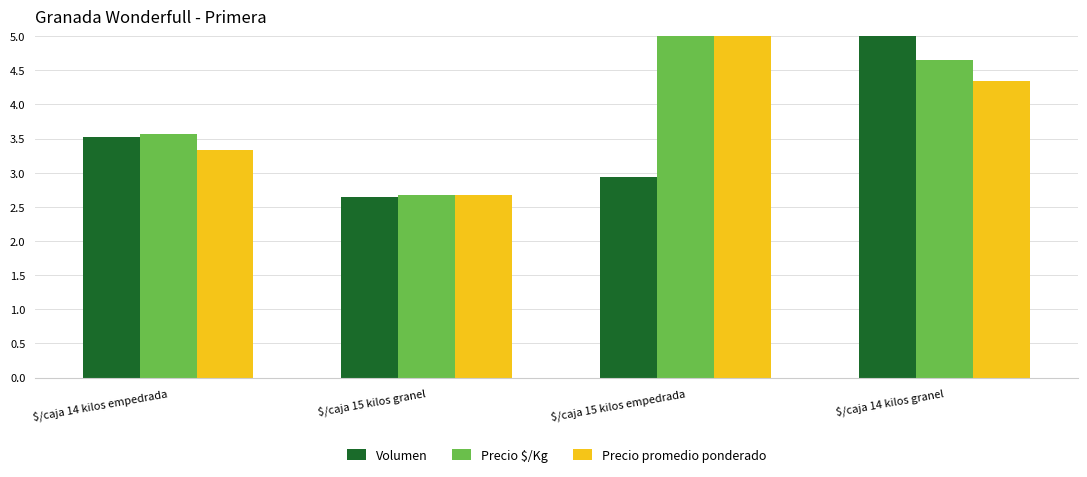

Reading right to left, transcribe all the data shown in this chart.

Volumen: $/caja 14 kilos granel=5.0	$/caja 15 kilos empedrada=2.9	$/caja 15 kilos granel=2.6	$/caja 14 kilos empedrada=3.5
Precio $/Kg: $/caja 14 kilos granel=4.7	$/caja 15 kilos empedrada=5.0	$/caja 15 kilos granel=2.7	$/caja 14 kilos empedrada=3.6
Precio promedio ponderado: $/caja 14 kilos granel=4.3	$/caja 15 kilos empedrada=5.0	$/caja 15 kilos granel=2.7	$/caja 14 kilos empedrada=3.3